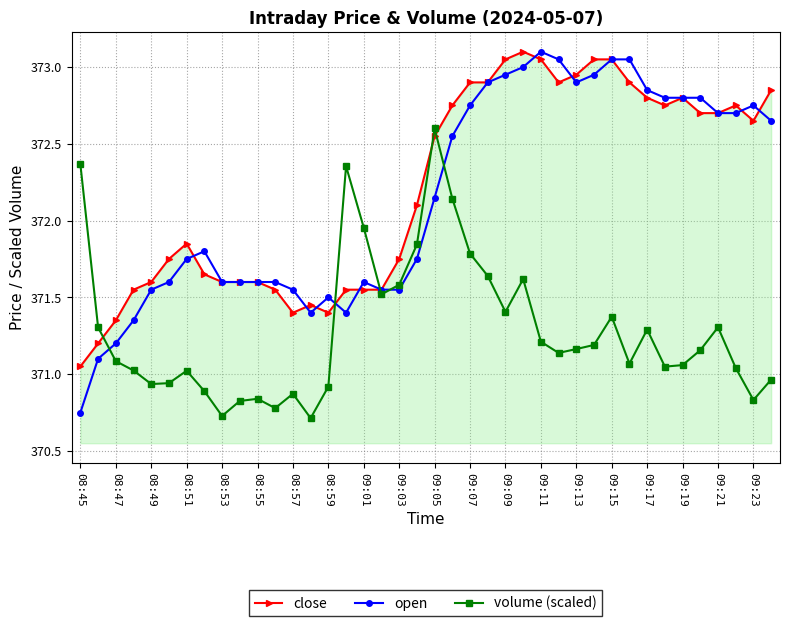

After their last crossing, which series has the higher values: close or volume (scaled)?

close